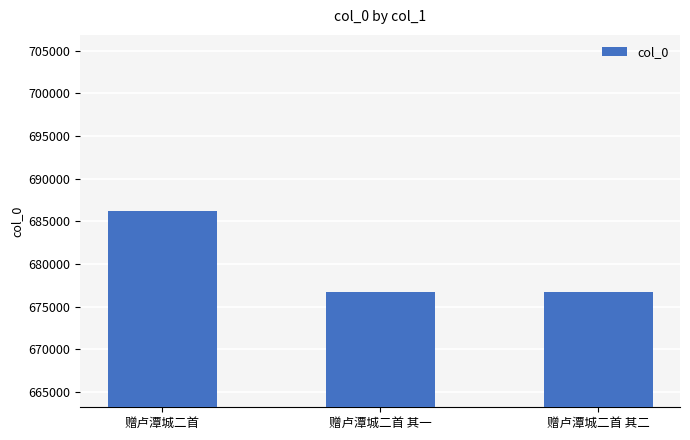

What is the change in value from 赠卢潭城二首 to 赠卢潭城二首 其二?

-9508